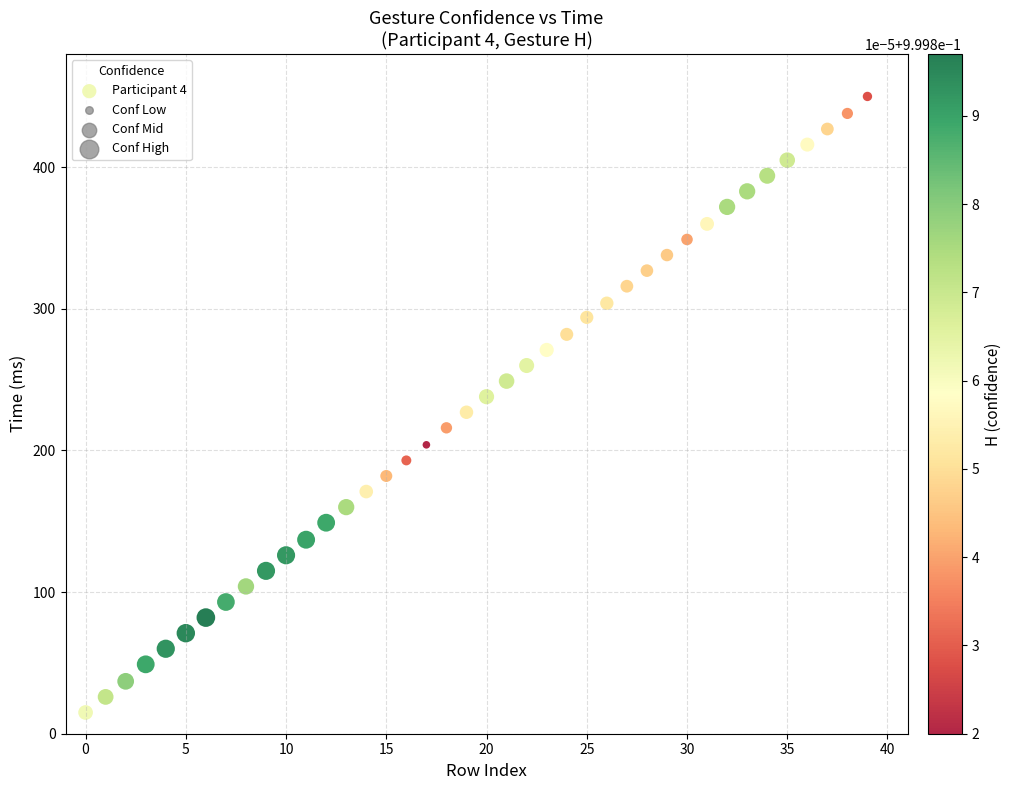

What is the range of Y values (max minus min)?

435